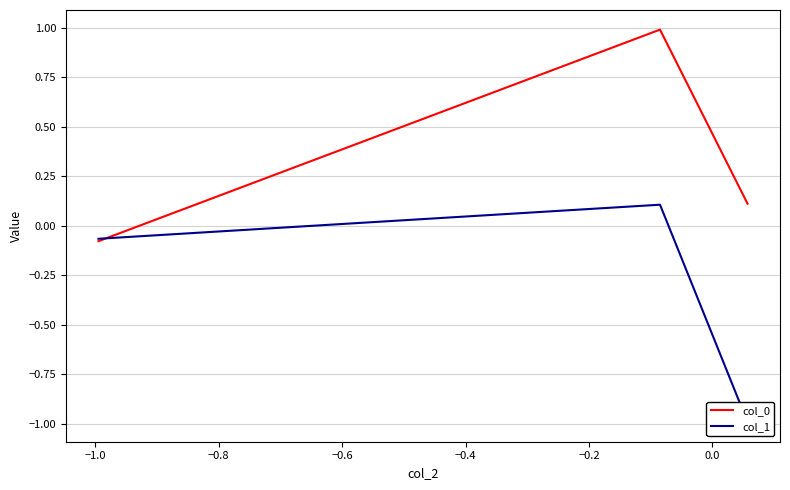

What is the maximum value for col_0?

1.0